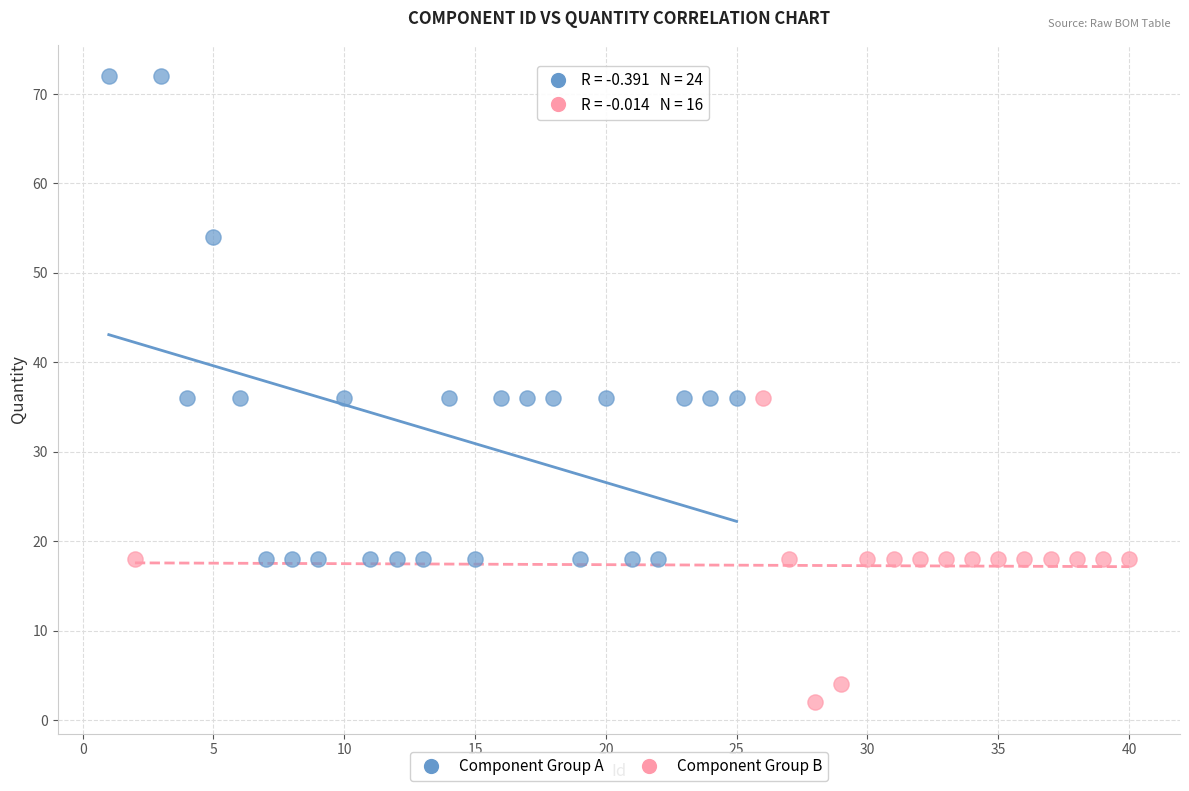

Which series has the widest spread of Y values?

Component Group A